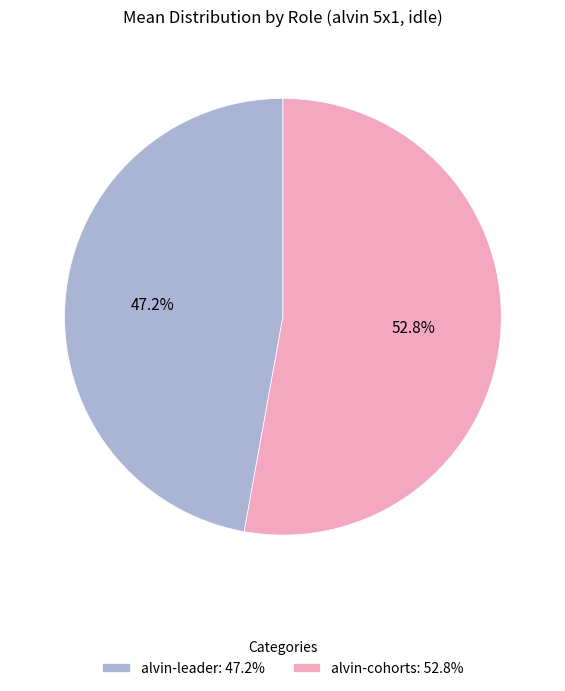

Between alvin-leader: 47.2% and alvin-cohorts: 52.8%, which is larger?

alvin-cohorts: 52.8%